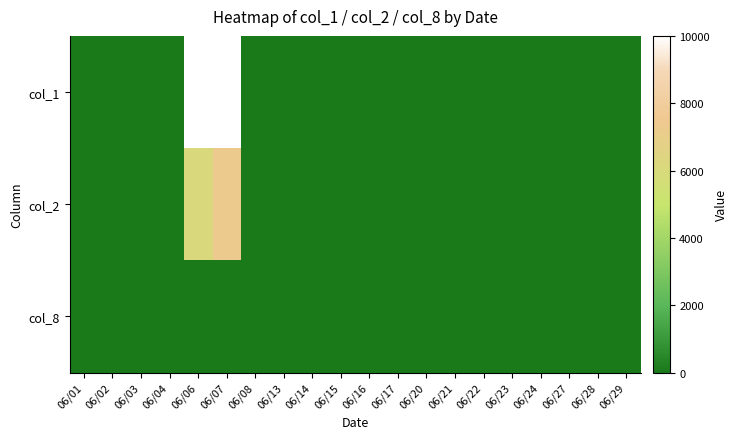

At which category is the sum across all series the highest?

06/07